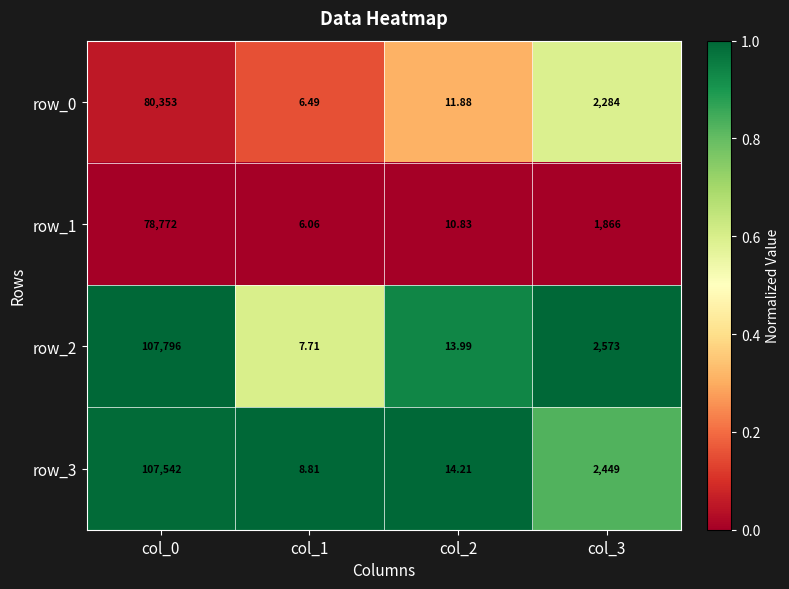

At which category does the chart reach its minimum across all series?

col_1